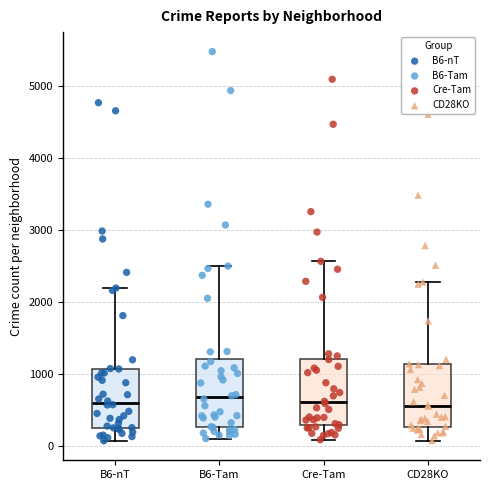

Reading left to right, read every box against the y-axis: the position of its median line, the range the box covers, and the ends of its whiskers. The values are not printed on the chart, so give them approximately, as read against the axis.

B6-nT: median 600, box 300 to 1100, whiskers 100 to 2200
B6-Tam: median 700, box 300 to 1200, whiskers 100 to 2500
Cre-Tam: median 600, box 300 to 1200, whiskers 100 to 2600
CD28KO: median 600, box 300 to 1100, whiskers 100 to 2300